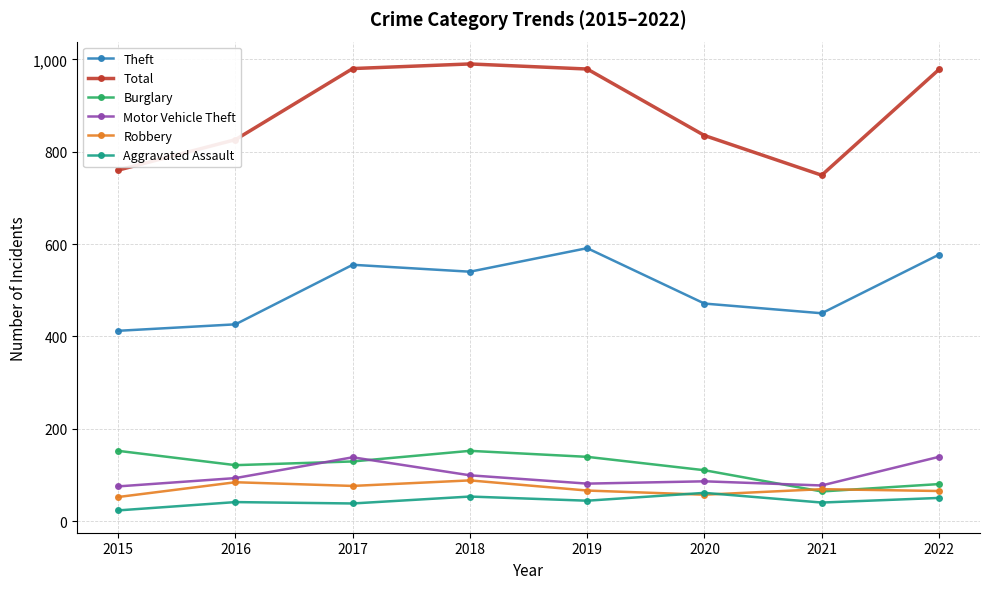

True or false: Total and Motor Vehicle Theft intersect in this chart.

False